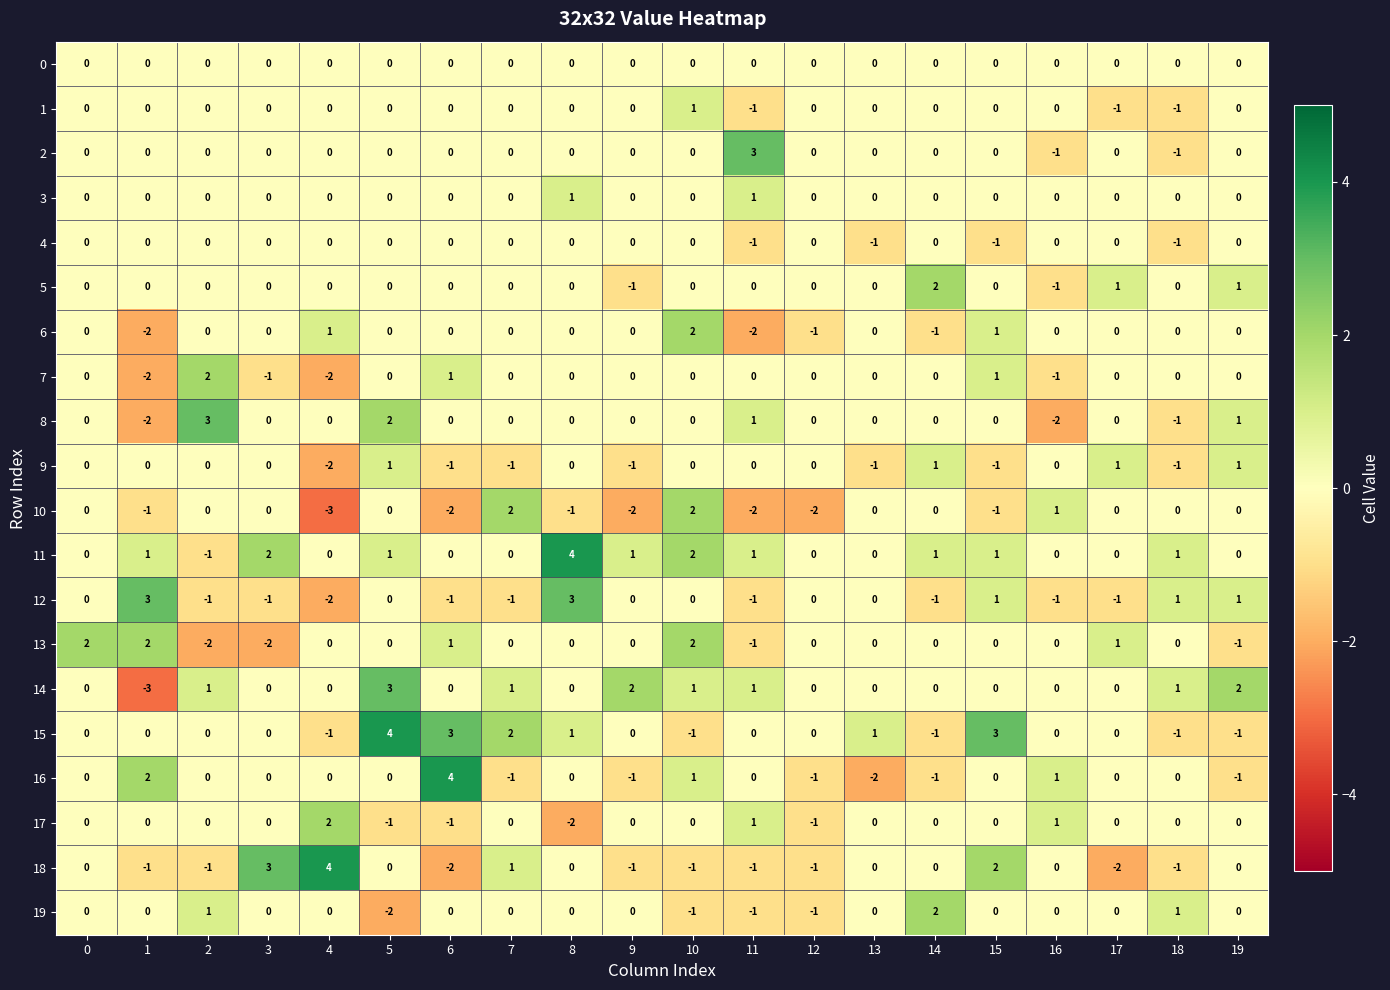

The 6 series shows 2 at 15. True or false?

False